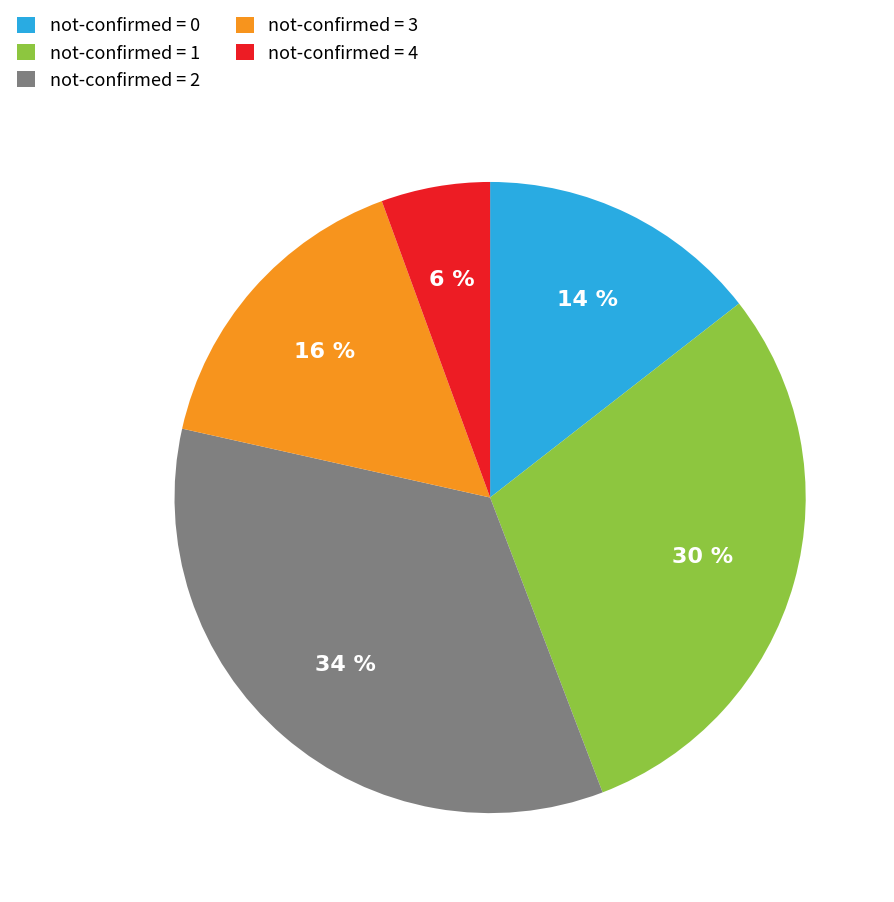

Is the sum of not-confirmed = 2 and not-confirmed = 0 greater than half?

No